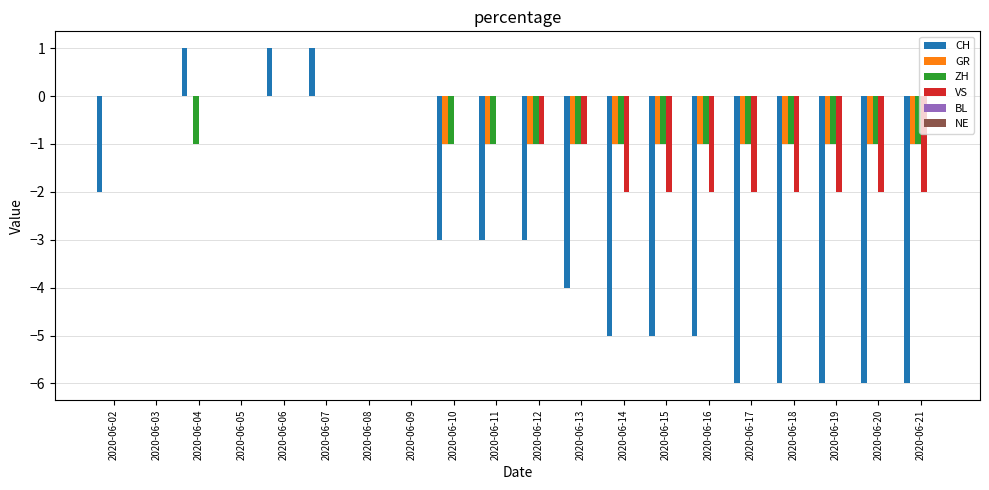

How many CH values are between -5 and 0?

12